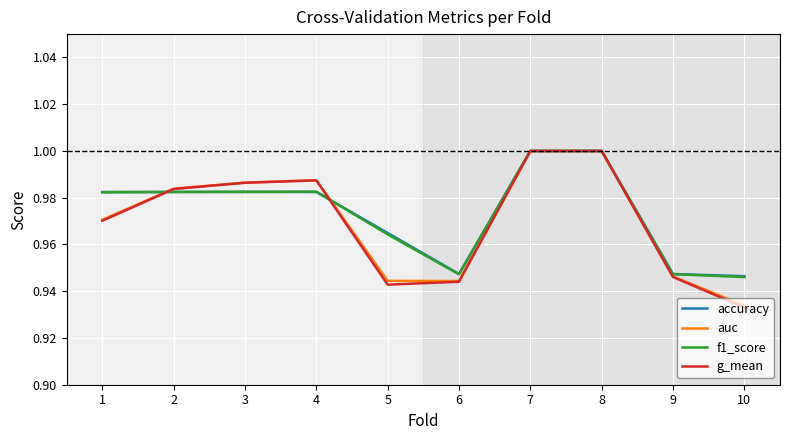

Which series ends up on top after the final intersection of g_mean and accuracy?

accuracy